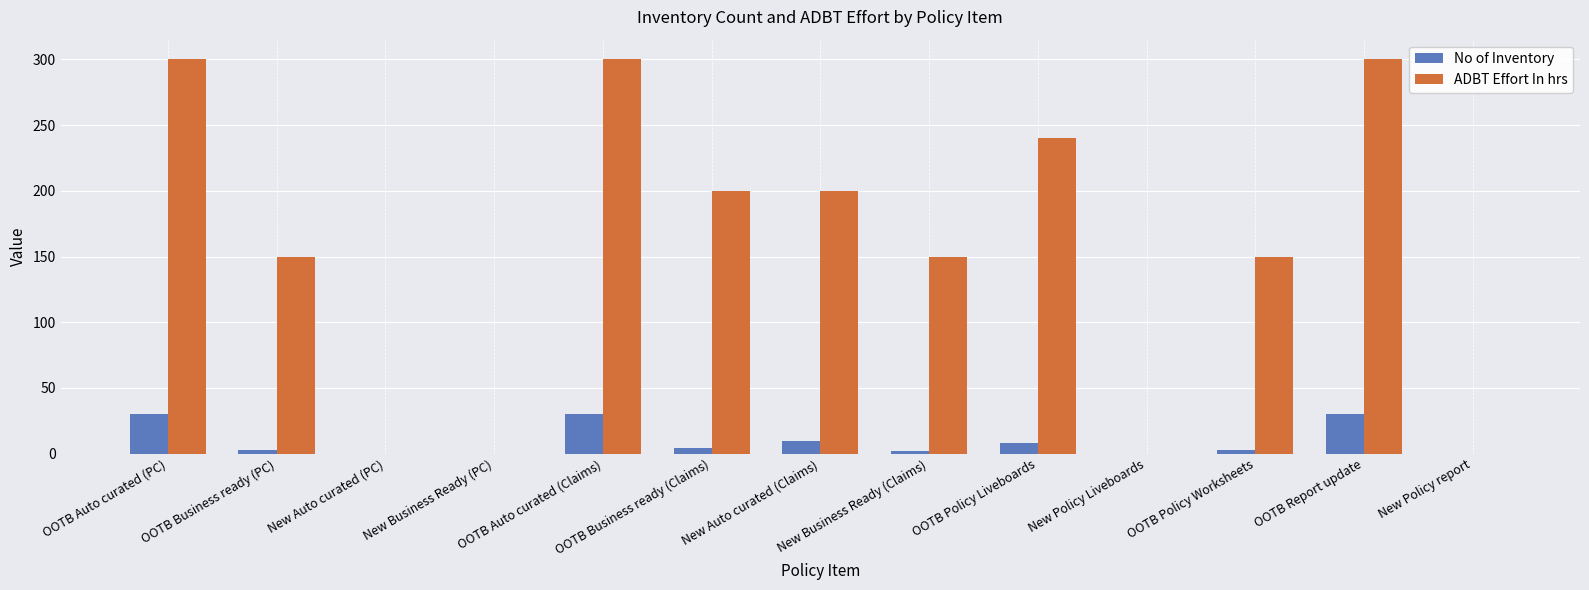

Count the ADBT Effort In hrs values in the range 0 to 240.

10